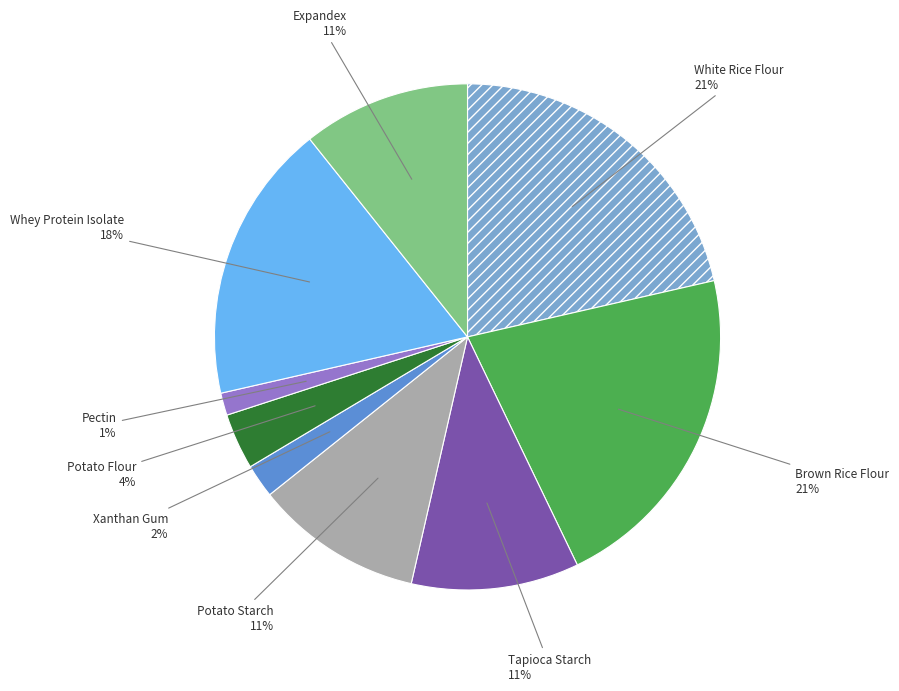

The Tapioca Starch slice represents 11% of the pie. True or false?

True